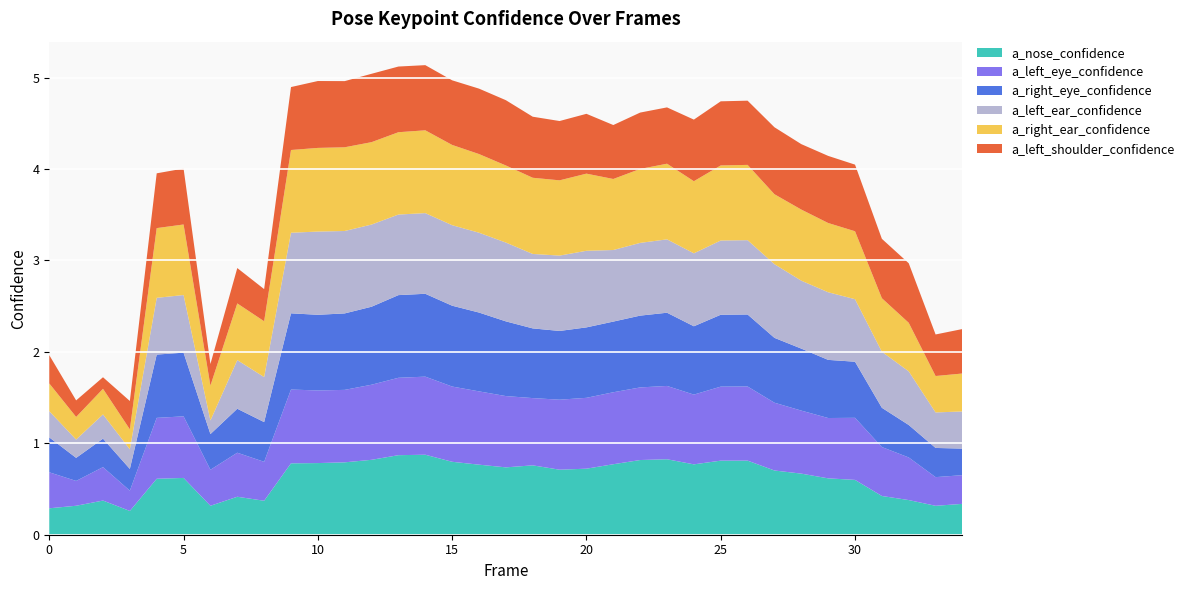

Reading right to left, extract all data points from this chart.

a_nose_confidence: 0.3	0.3	0.4	0.4	0.6	0.6	0.7	0.7	0.8	0.8	0.8	0.8	0.8	0.8	0.7	0.7	0.8	0.7	0.8	0.8	0.9	0.9	0.8	0.8	0.8	0.8	0.4	0.4	0.3	0.6	0.6	0.3	0.4	0.3	0.3
a_left_eye_confidence: 0.3	0.3	0.5	0.5	0.7	0.7	0.7	0.7	0.8	0.8	0.8	0.8	0.8	0.8	0.8	0.8	0.7	0.8	0.8	0.8	0.9	0.8	0.8	0.8	0.8	0.8	0.4	0.5	0.4	0.7	0.7	0.2	0.4	0.3	0.4
a_right_eye_confidence: 0.3	0.3	0.4	0.4	0.6	0.6	0.7	0.7	0.8	0.8	0.7	0.8	0.8	0.8	0.8	0.8	0.8	0.8	0.9	0.9	0.9	0.9	0.9	0.8	0.8	0.8	0.4	0.5	0.4	0.7	0.7	0.2	0.3	0.3	0.4
a_left_ear_confidence: 0.4	0.4	0.6	0.6	0.7	0.7	0.7	0.8	0.8	0.8	0.8	0.8	0.8	0.8	0.8	0.8	0.8	0.9	0.9	0.9	0.9	0.9	0.9	0.9	0.9	0.9	0.5	0.5	0.1	0.6	0.6	0.2	0.3	0.2	0.3
a_right_ear_confidence: 0.4	0.4	0.5	0.6	0.7	0.8	0.8	0.8	0.8	0.8	0.8	0.8	0.8	0.8	0.8	0.8	0.8	0.8	0.9	0.9	0.9	0.9	0.9	0.9	0.9	0.9	0.6	0.6	0.4	0.8	0.8	0.2	0.3	0.2	0.3
a_left_shoulder_confidence: 0.5	0.5	0.7	0.6	0.7	0.7	0.7	0.7	0.7	0.7	0.7	0.6	0.6	0.6	0.7	0.6	0.7	0.7	0.7	0.7	0.7	0.7	0.7	0.7	0.7	0.7	0.4	0.4	0.2	0.6	0.6	0.3	0.1	0.2	0.3